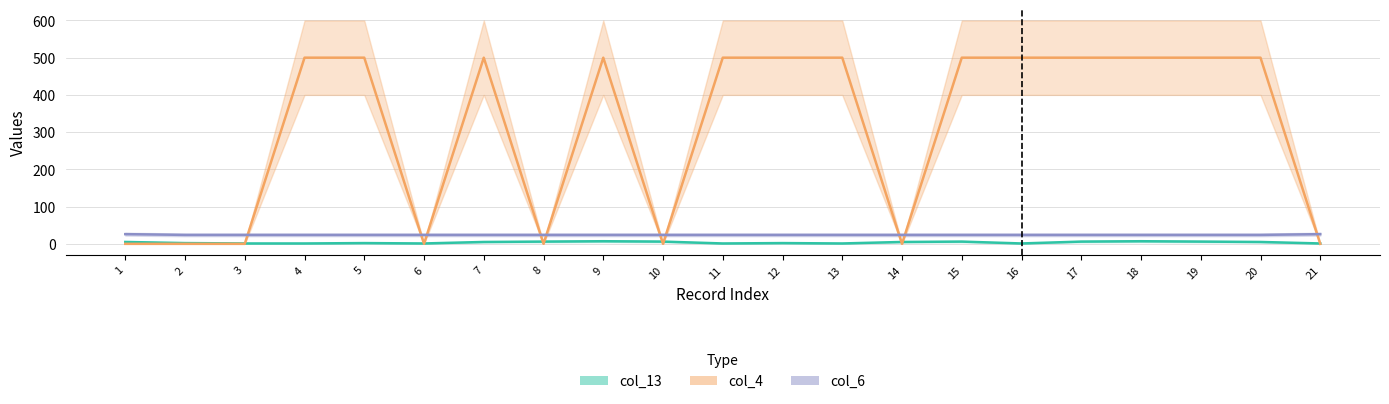

The col_5 series shows 24 at 5. True or false?

True